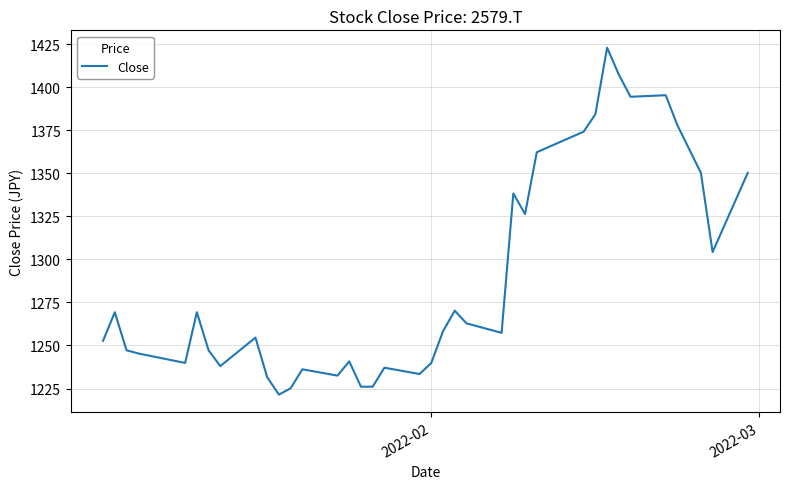

What is the difference between the maximum and minimum values?

201.4